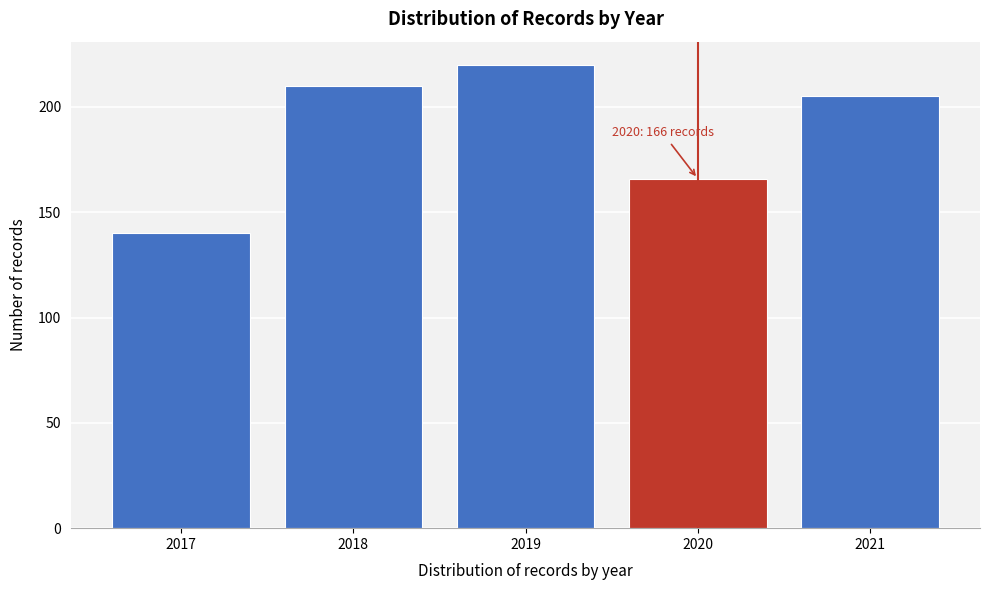

Reading left to right, transcribe all the data shown in this chart.

140	210	220	166	205